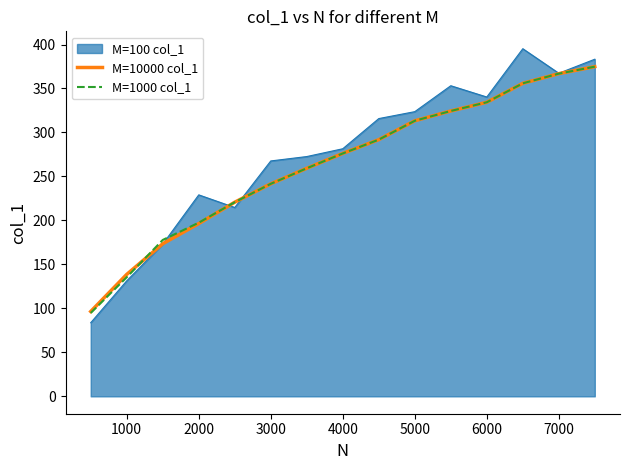

Which series has the largest range (max minus min)?

M=100 col_1